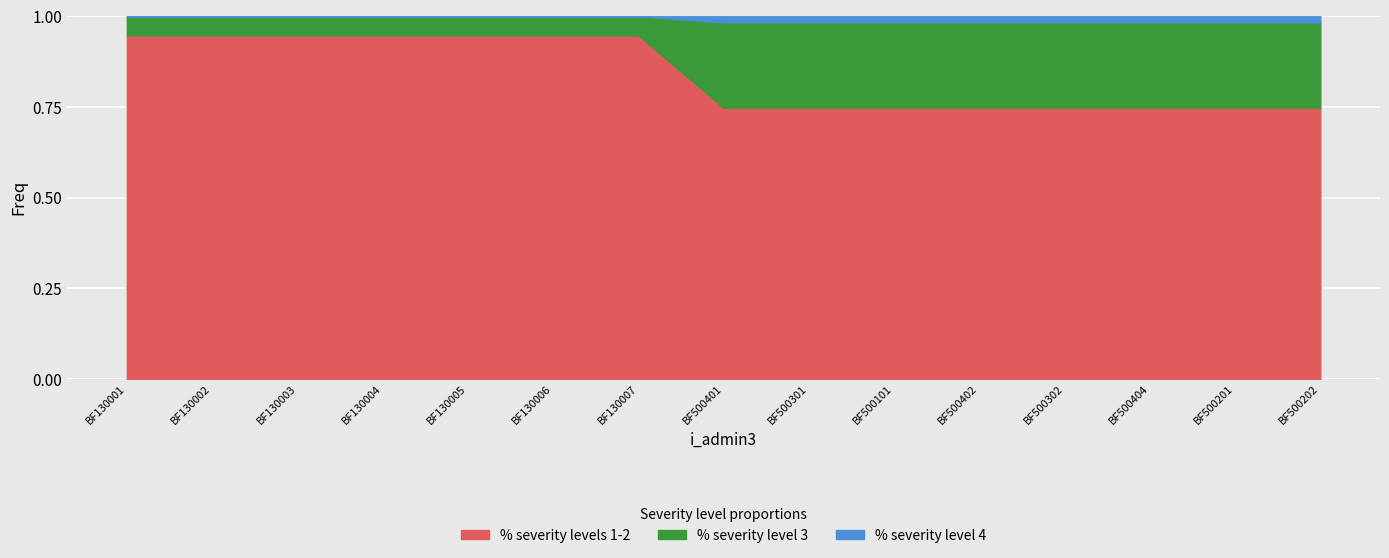

Which series has the largest total across all categories?

% severity levels 1-2